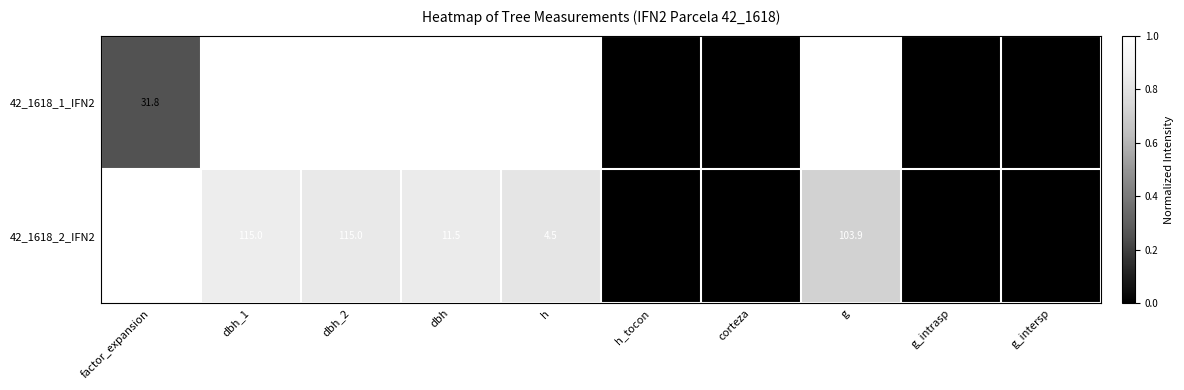

The 42_1618_2_IFN2 series shows 0.5 at dbh. True or false?

False